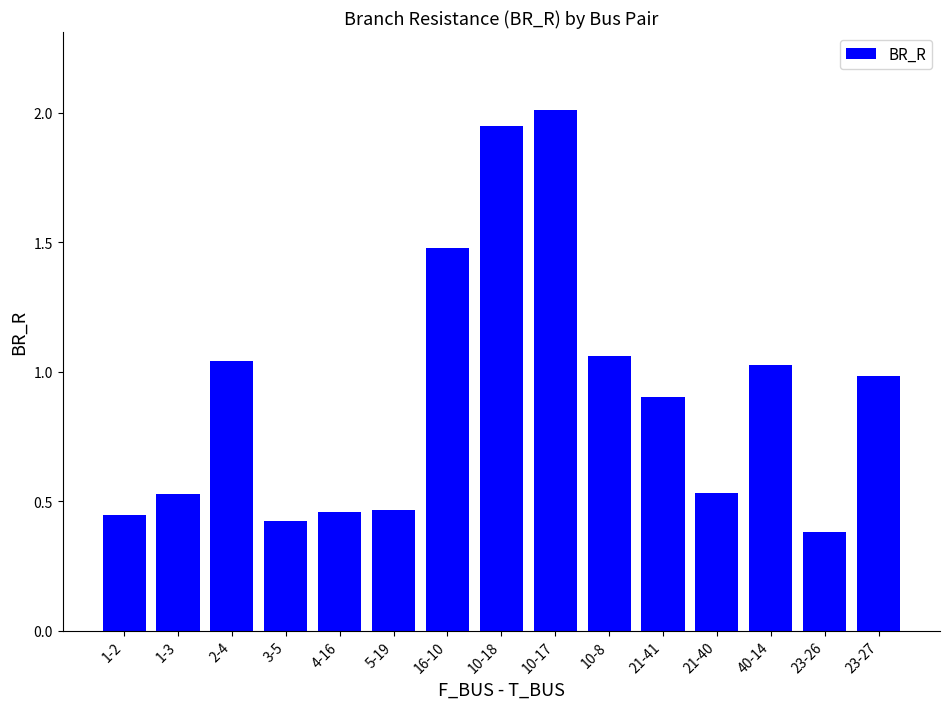

Is it true that the value at 10-18 is 2.7?

False